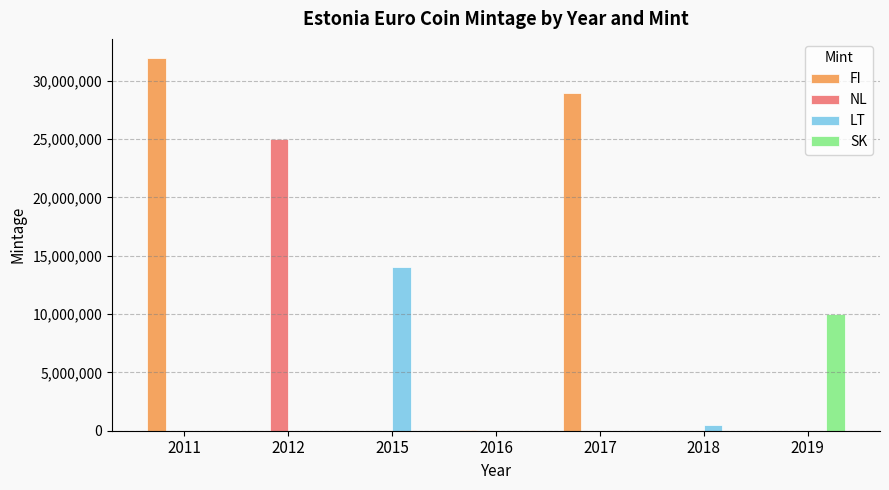

Which series has the largest total across all categories?

FI